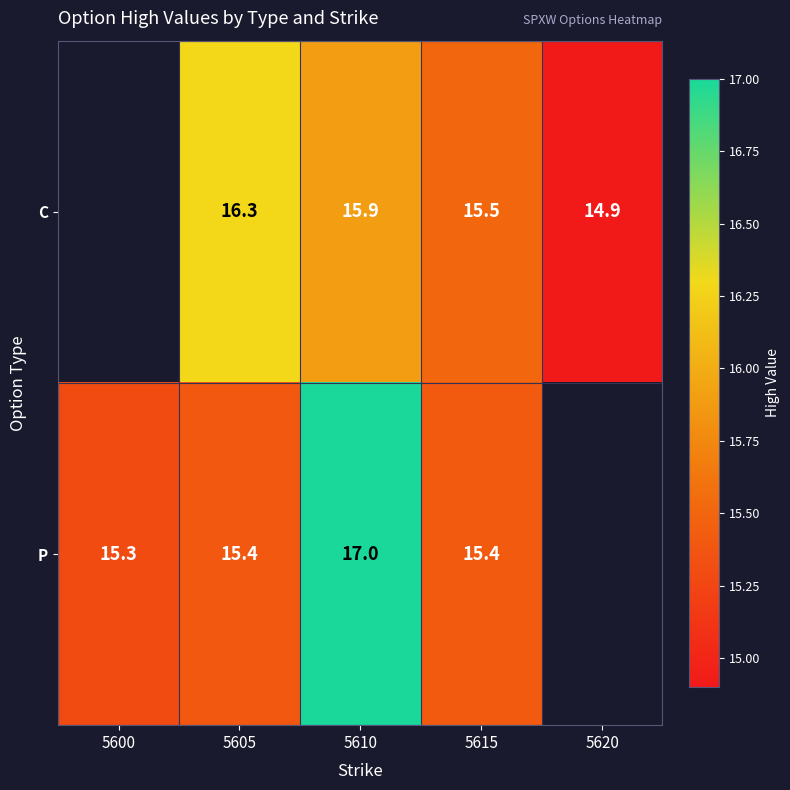

The value of C at 5615 is 15.5. True or false?

True